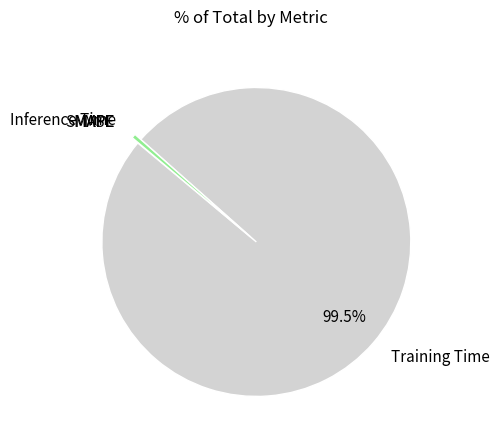

Which slice is the largest?

Training Time